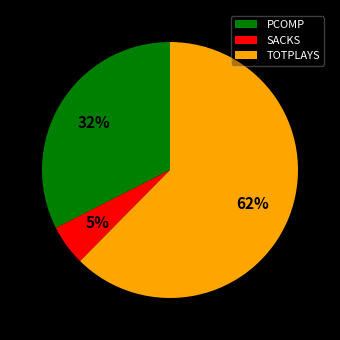

How many slices are in this pie chart?

3